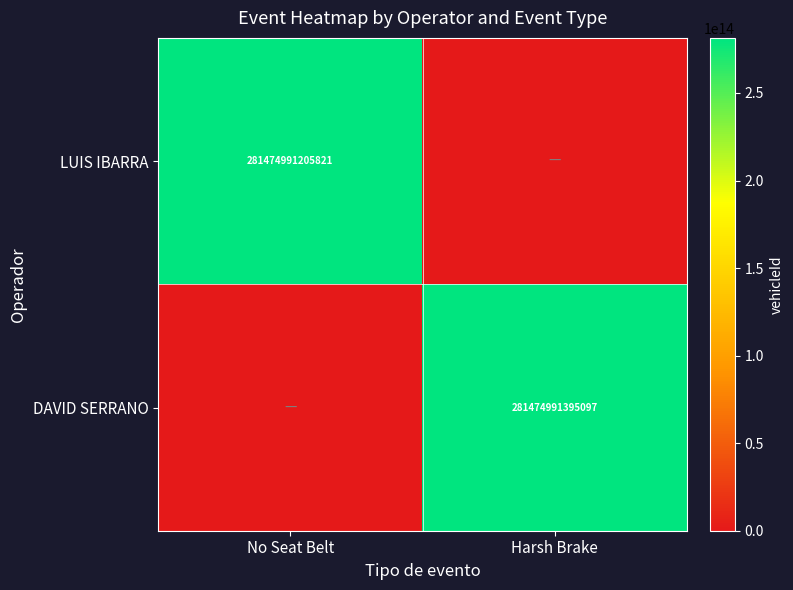

Which category has the highest value across all series?

Harsh Brake